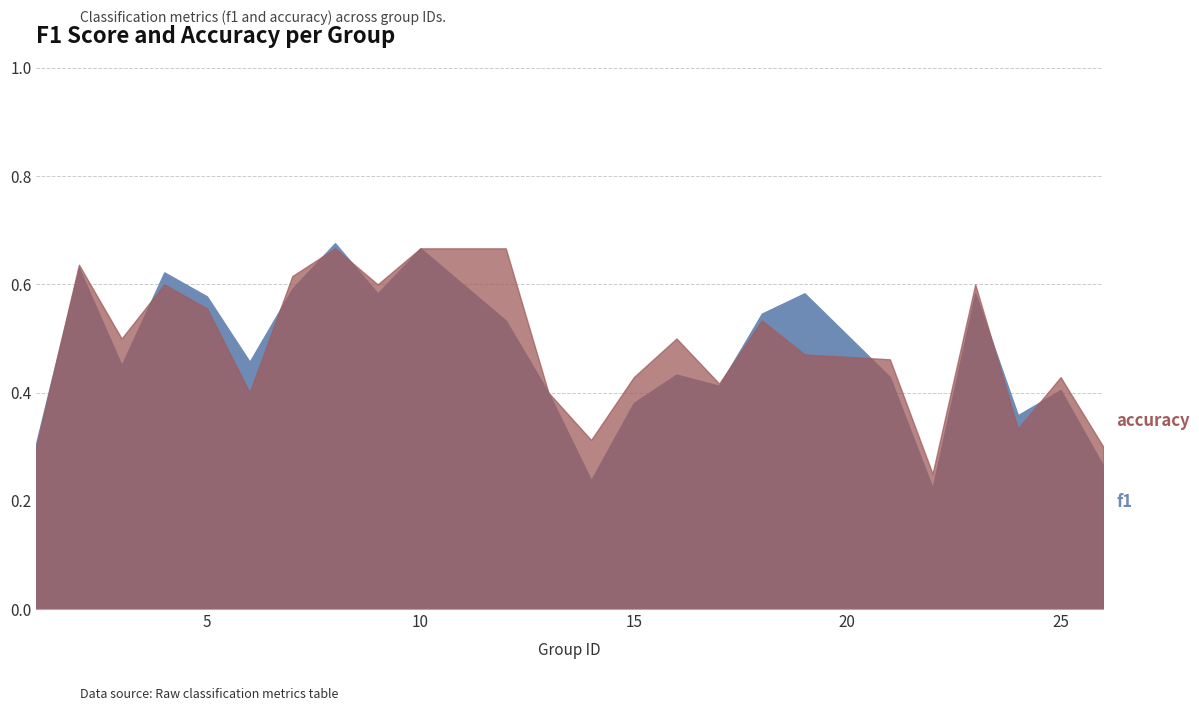

Which series has the widest spread of values?

f1